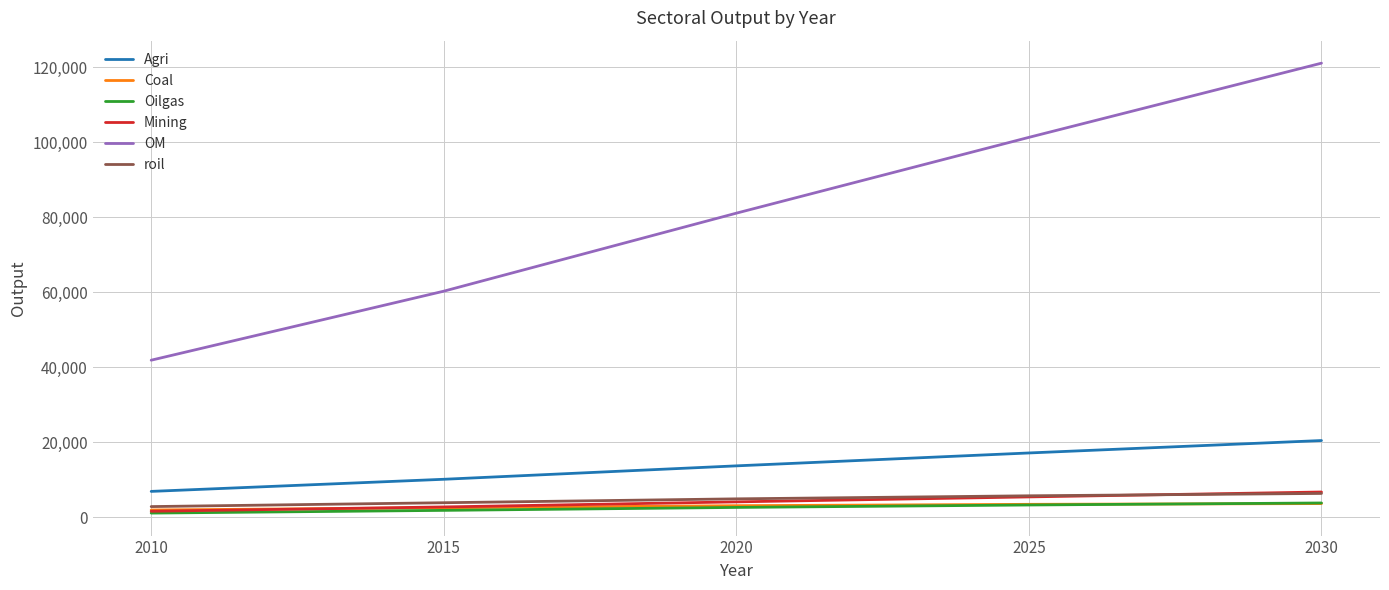

Count the number of data series in this chart.

6